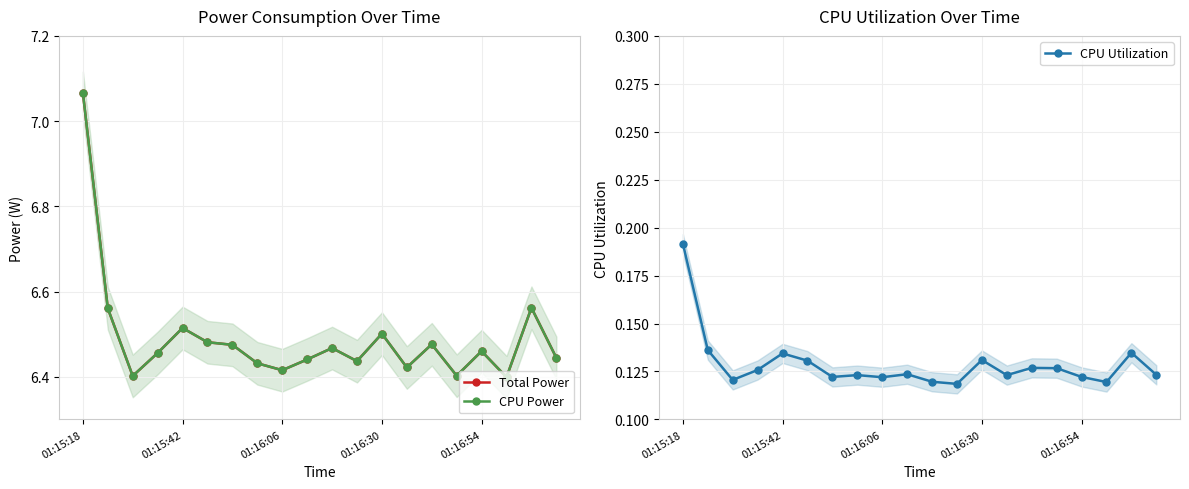

Reading left to right, transcribe all the data shown in this chart.

Total Power: 7.1	6.6	6.4	6.5	6.5	6.5	6.5	6.4	6.4	6.4	6.5	6.4	6.5	6.4	6.5	6.4	6.5	6.4	6.6	6.4
CPU Power: 7.1	6.6	6.4	6.5	6.5	6.5	6.5	6.4	6.4	6.4	6.5	6.4	6.5	6.4	6.5	6.4	6.5	6.4	6.6	6.4
CPU Utilization: 0.2	0.1	0.1	0.1	0.1	0.1	0.1	0.1	0.1	0.1	0.1	0.1	0.1	0.1	0.1	0.1	0.1	0.1	0.1	0.1